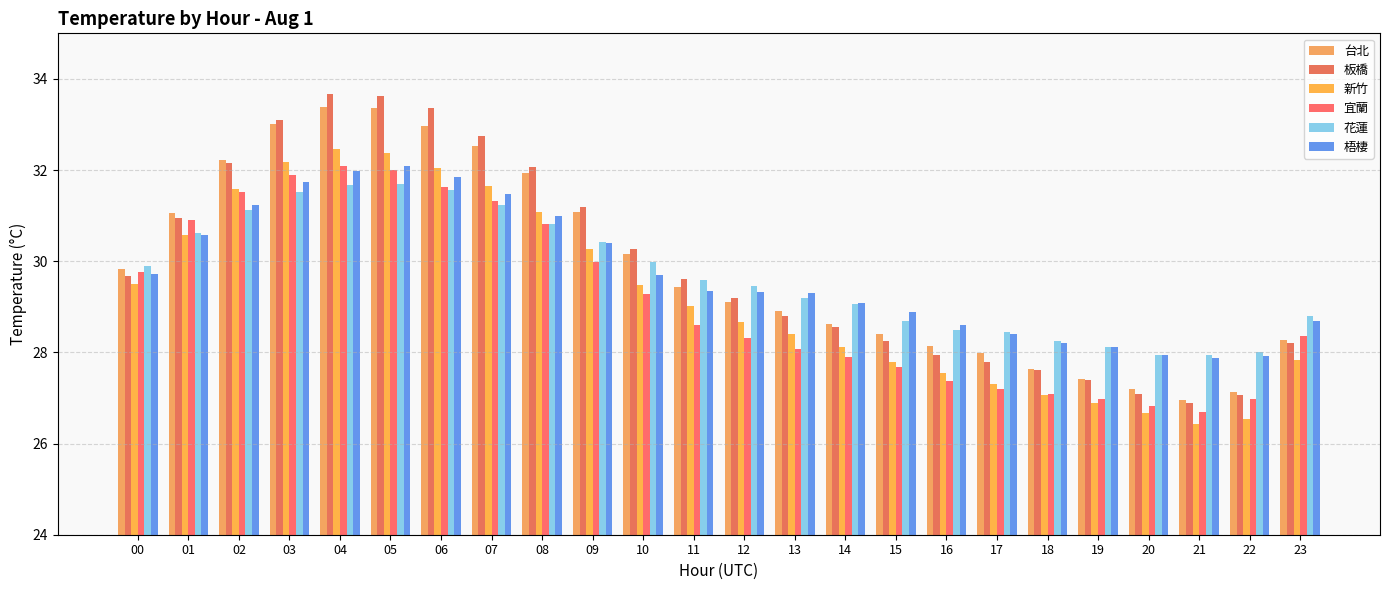

Reading left to right, transcribe all the data shown in this chart.

台北: 00=29.8	01=31.1	02=32.2	03=33.0	04=33.4	05=33.4	06=33.0	07=32.5	08=31.9	09=31.1	10=30.2	11=29.4	12=29.1	13=28.9	14=28.6	15=28.4	16=28.1	17=28.0	18=27.6	19=27.4	20=27.2	21=27.0	22=27.1	23=28.3
板橋: 00=29.7	01=31.0	02=32.2	03=33.1	04=33.7	05=33.6	06=33.4	07=32.7	08=32.1	09=31.2	10=30.3	11=29.6	12=29.2	13=28.8	14=28.6	15=28.2	16=27.9	17=27.8	18=27.6	19=27.4	20=27.1	21=26.9	22=27.1	23=28.2
新竹: 00=29.5	01=30.6	02=31.6	03=32.2	04=32.5	05=32.4	06=32.1	07=31.7	08=31.1	09=30.3	10=29.5	11=29.0	12=28.7	13=28.4	14=28.1	15=27.8	16=27.5	17=27.3	18=27.1	19=26.9	20=26.7	21=26.4	22=26.5	23=27.8
宜蘭: 00=29.8	01=30.9	02=31.5	03=31.9	04=32.1	05=32.0	06=31.6	07=31.3	08=30.8	09=30.0	10=29.3	11=28.6	12=28.3	13=28.1	14=27.9	15=27.7	16=27.4	17=27.2	18=27.1	19=27.0	20=26.8	21=26.7	22=27.0	23=28.4
花蓮: 00=29.9	01=30.6	02=31.1	03=31.5	04=31.7	05=31.7	06=31.6	07=31.2	08=30.8	09=30.4	10=30.0	11=29.6	12=29.5	13=29.2	14=29.1	15=28.7	16=28.5	17=28.5	18=28.3	19=28.1	20=27.9	21=27.9	22=28.0	23=28.8
梧棲: 00=29.7	01=30.6	02=31.2	03=31.7	04=32.0	05=32.1	06=31.9	07=31.5	08=31.0	09=30.4	10=29.7	11=29.3	12=29.3	13=29.3	14=29.1	15=28.9	16=28.6	17=28.4	18=28.2	19=28.1	20=27.9	21=27.9	22=27.9	23=28.7